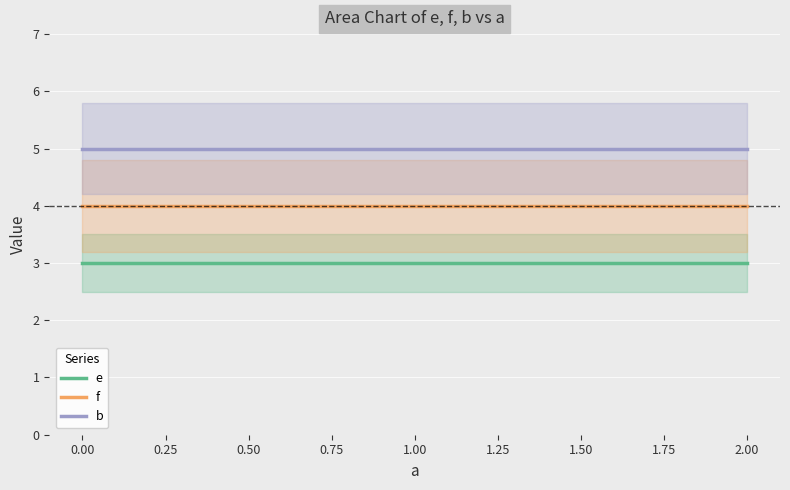

Reading left to right, what are all the values shown in this chart?

e: 3	3
f: 4	4
b: 5	5